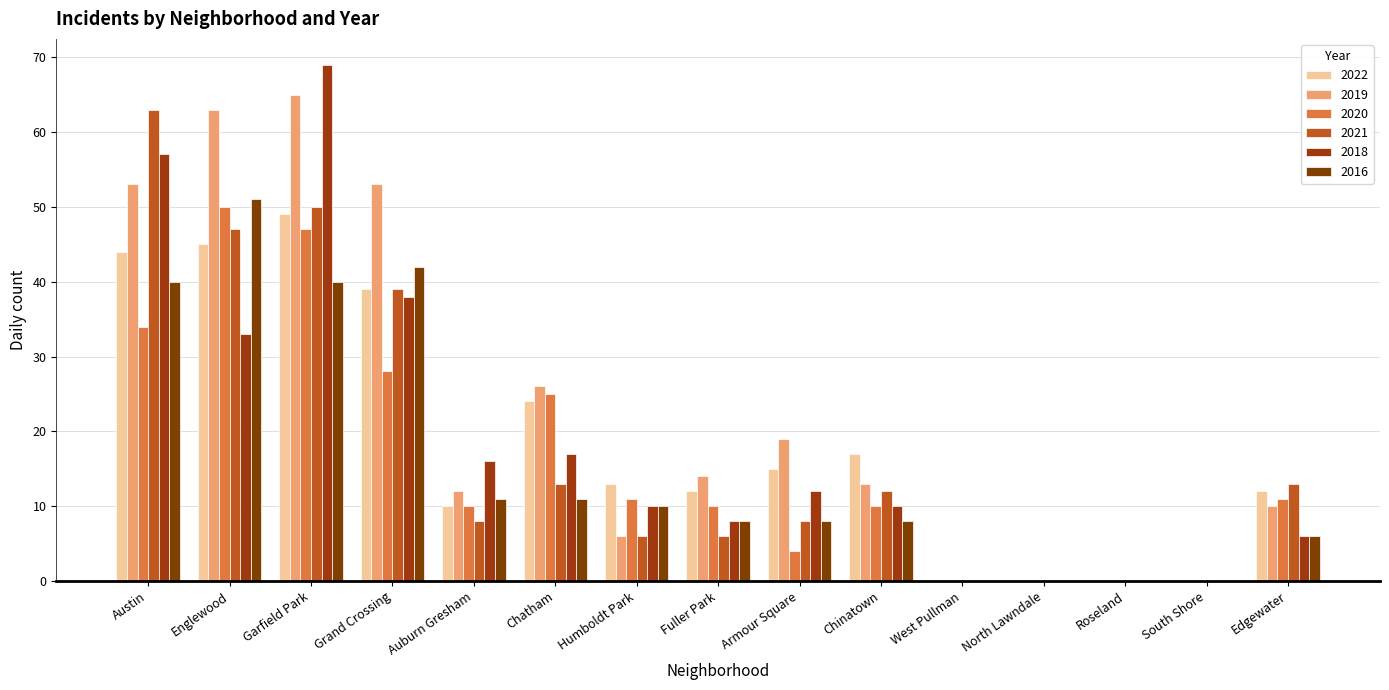

How many categories are shown in the chart?

15